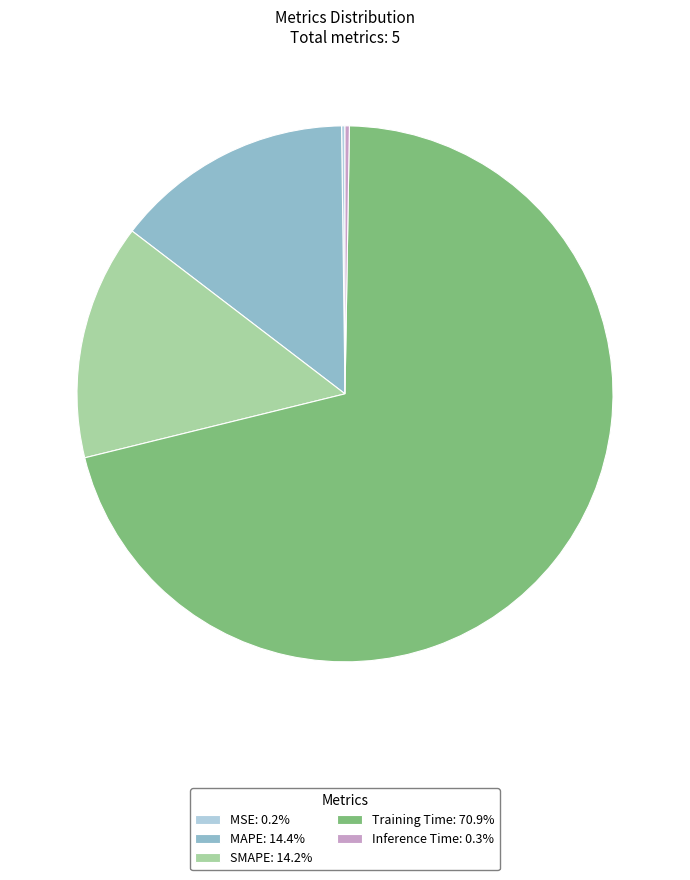

The SMAPE slice represents 7% of the pie. True or false?

False